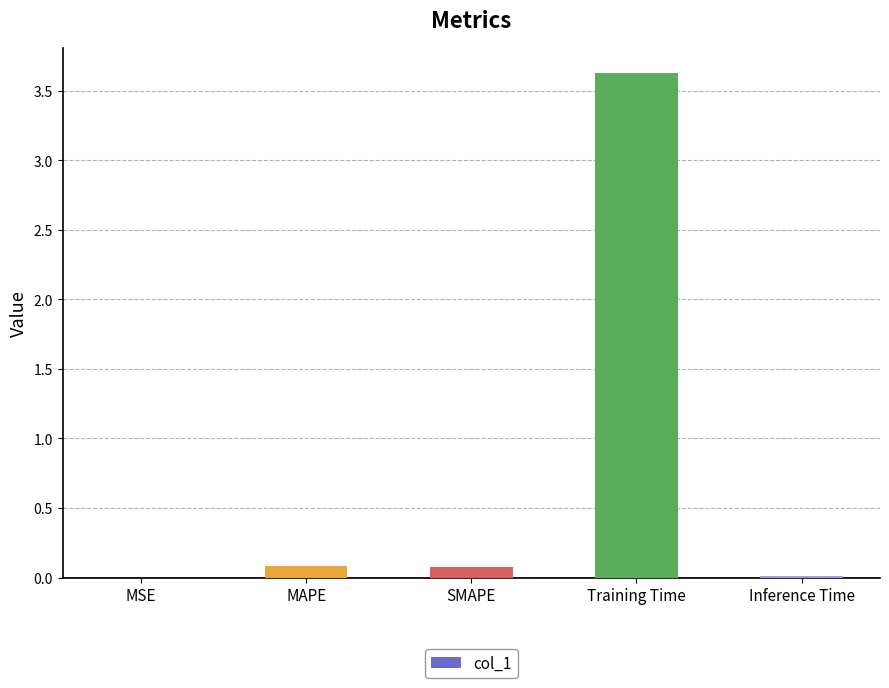

What is the approximate value at MAPE?

0.1